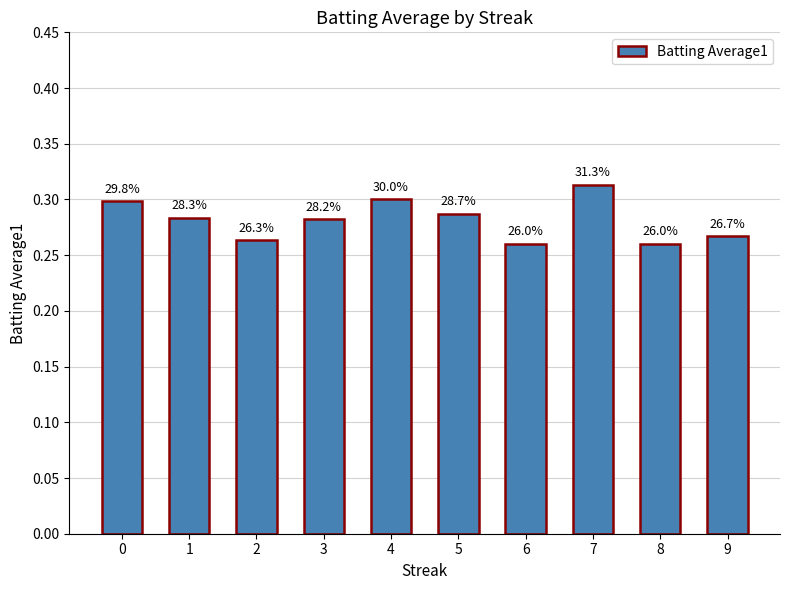

What is the value of the 2nd bar from the left?

0.3